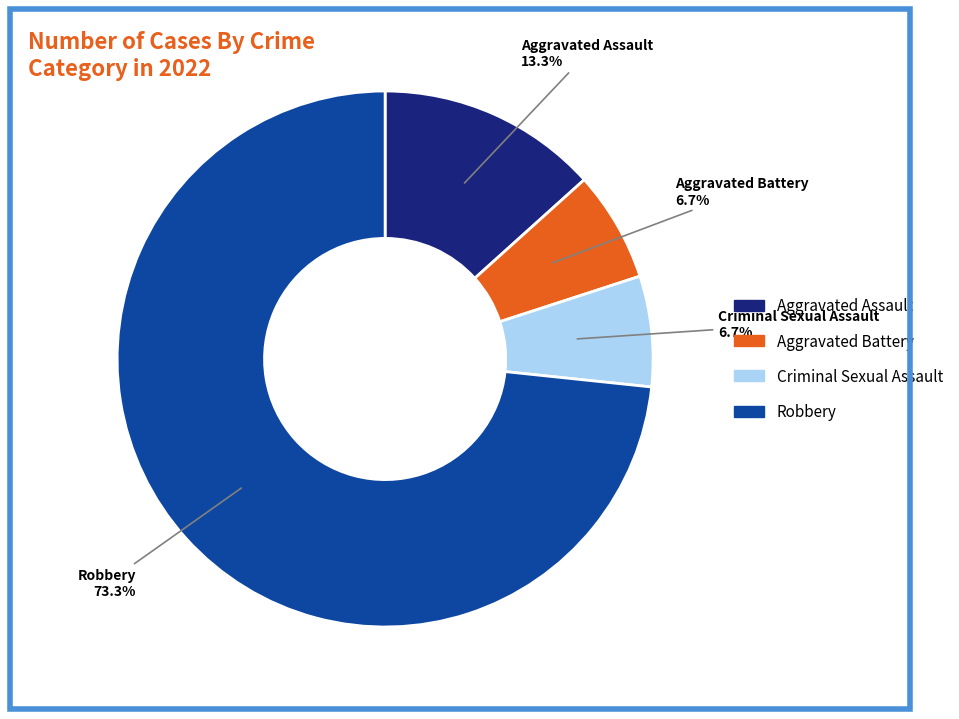

To the nearest percent, what is the average slice percentage?

25%